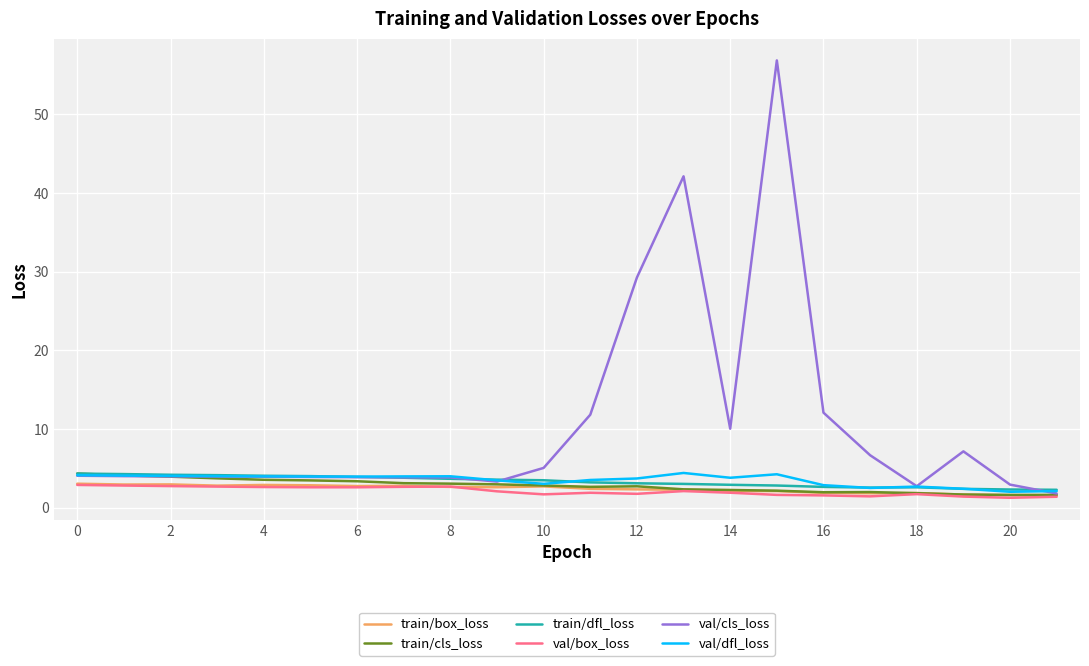

What is the minimum value for train/box_loss?

1.5